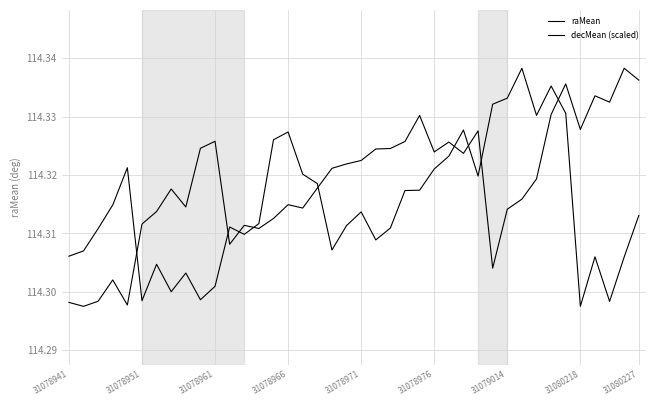

How many intersections are there between raMean and decMean (scaled)?

9